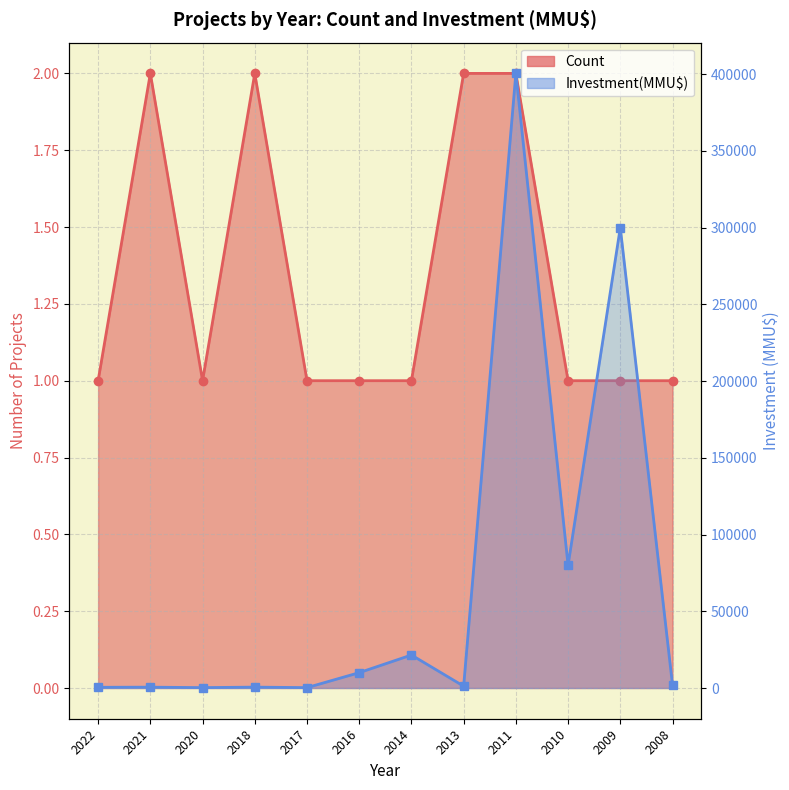

What is the sum of all Count values?

16